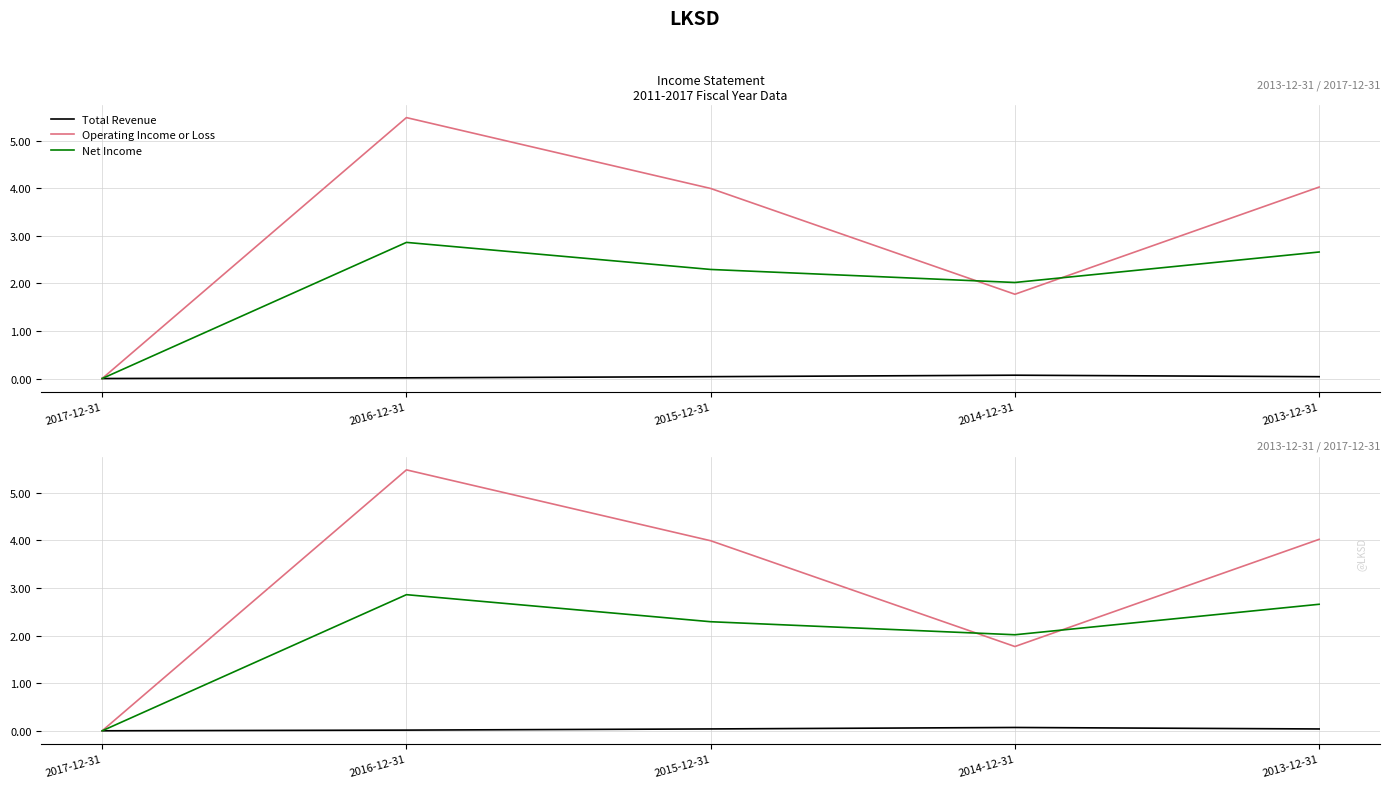

How many data points in Operating Income or Loss are less than 3?

2